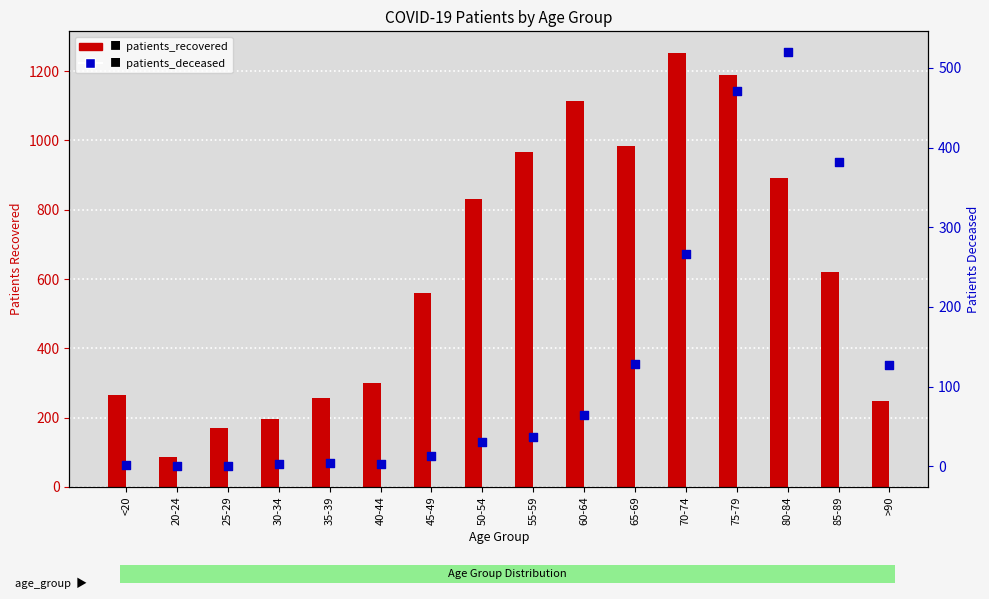

Which series has the largest Y range (max minus min)?

patients_recovered